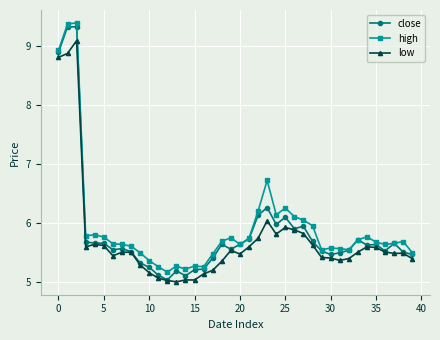

Rank the series by their average value, from lowest to highest.

low, close, high